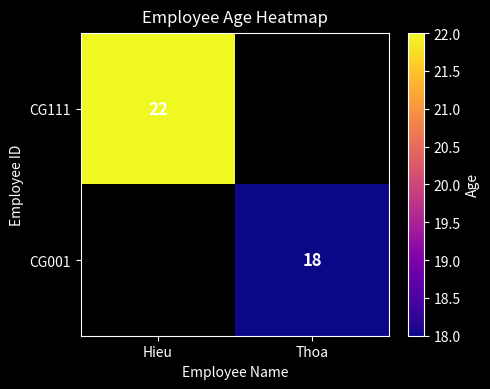

At how many categories does at least one series exceed 21?

1